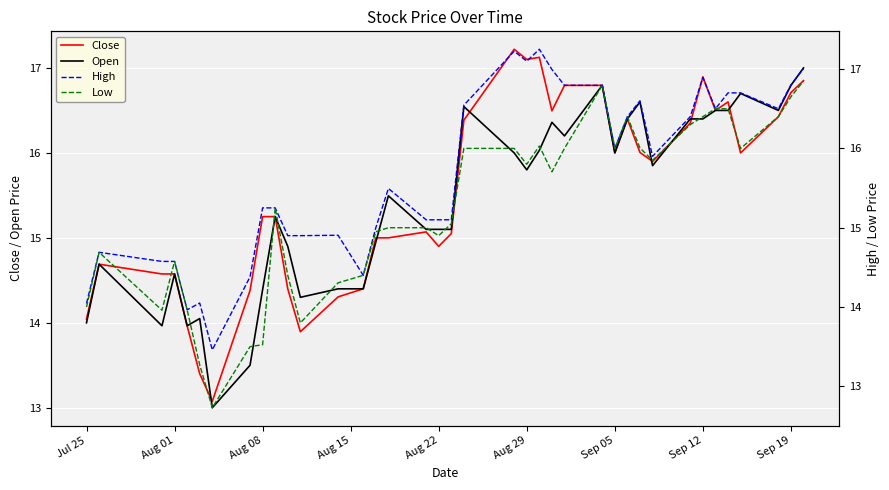

What is the highest value of the Open series?

17.0